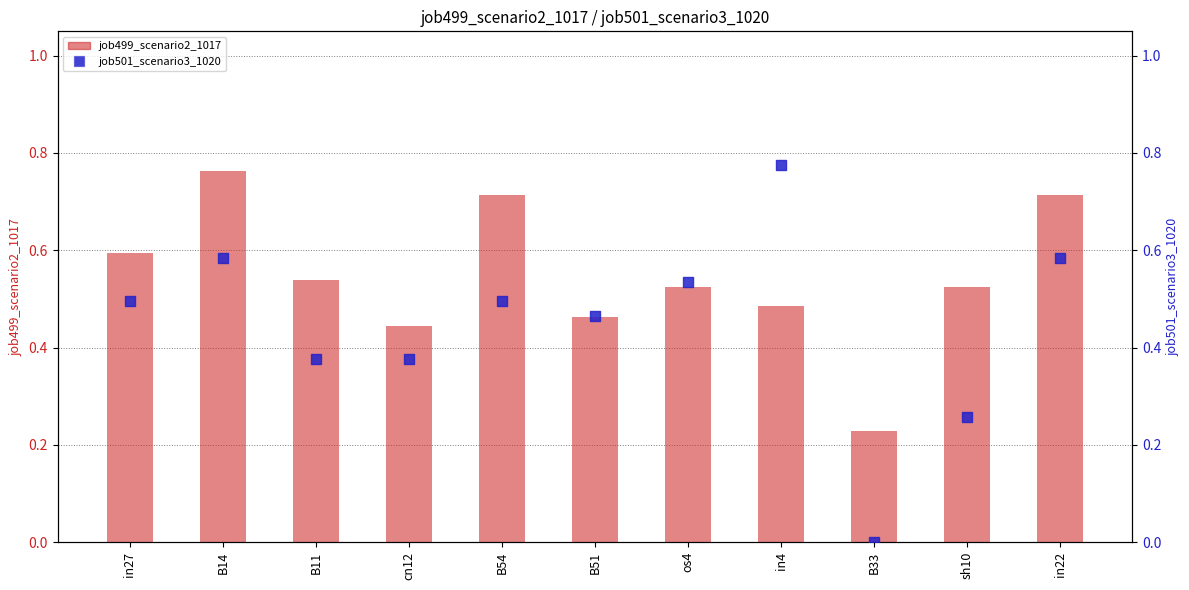

Which series contains the highest Y value?

job501_scenario3_1020